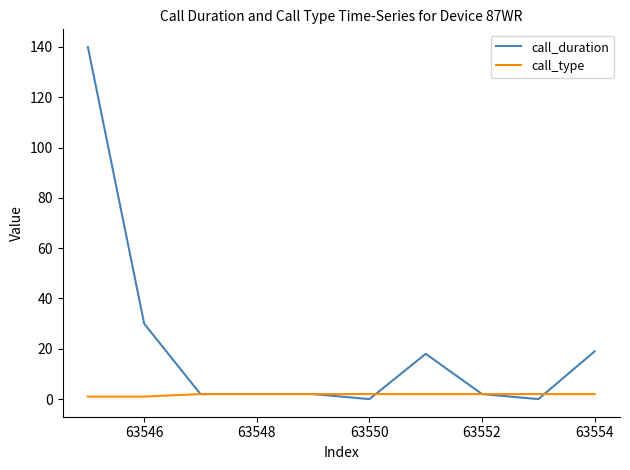

Rank the series by their average value, from highest to lowest.

call_duration, call_type